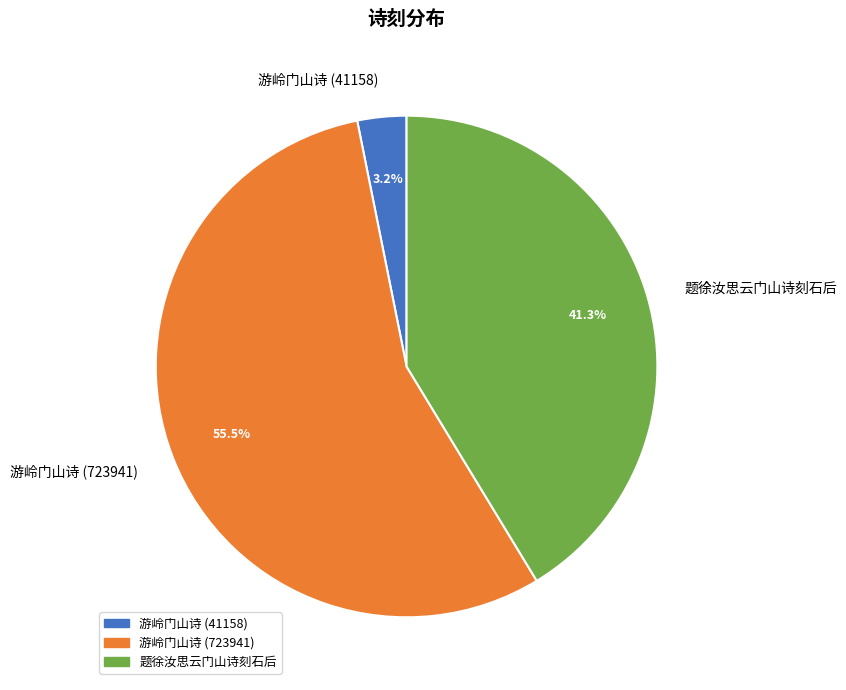

To the nearest percent, what is the combined percentage of 游岭门山诗 (723941) and 题徐汝思云门山诗刻石后?

97%